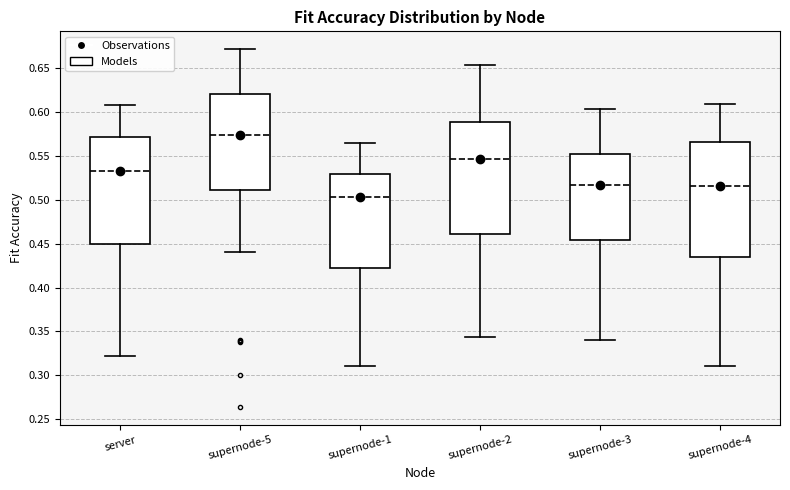

Reading left to right, transcribe this box plot: for each box, give where its median line is, the range the box spans, and where its two whiskers end, as read against the y-axis. The values are not printed on the chart, so give them approximately, as read against the axis.

server: median 0.535, box 0.450 to 0.570, whiskers 0.320 to 0.610
supernode-5: median 0.575, box 0.510 to 0.620, whiskers 0.440 to 0.670
supernode-1: median 0.505, box 0.425 to 0.530, whiskers 0.310 to 0.565
supernode-2: median 0.545, box 0.460 to 0.590, whiskers 0.345 to 0.655
supernode-3: median 0.515, box 0.455 to 0.550, whiskers 0.340 to 0.605
supernode-4: median 0.515, box 0.435 to 0.565, whiskers 0.310 to 0.610